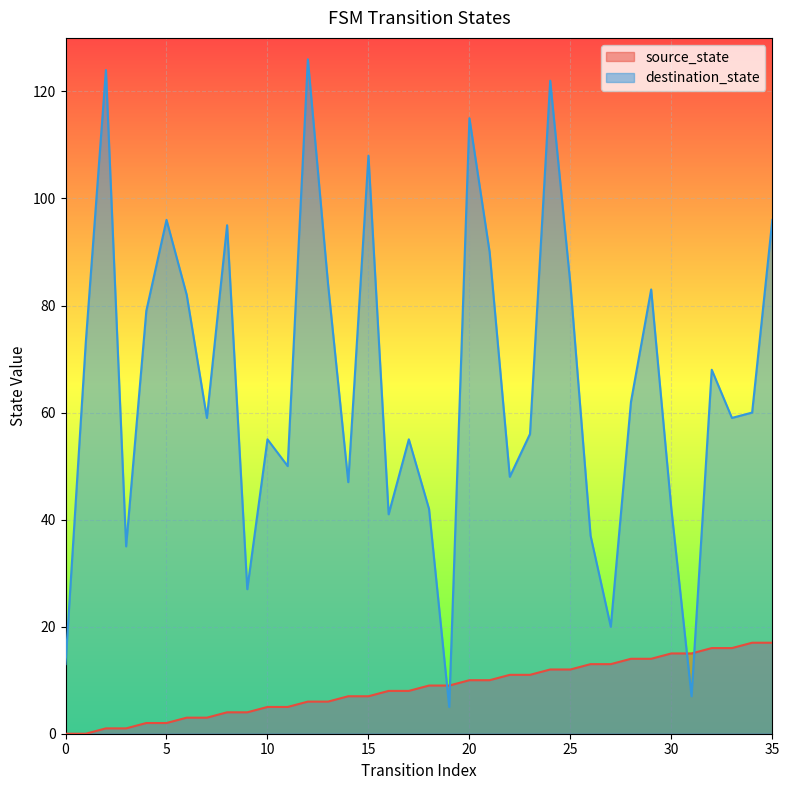

Which series changed the most between 15 and 19?

destination_state